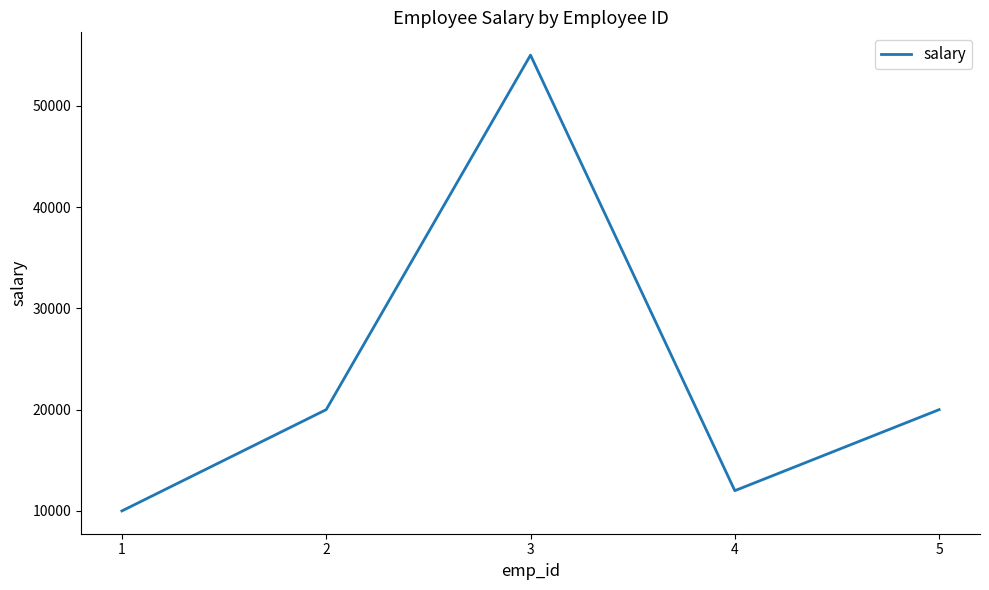

How many interior local valleys (lower than both neighbors) does the data have?

1